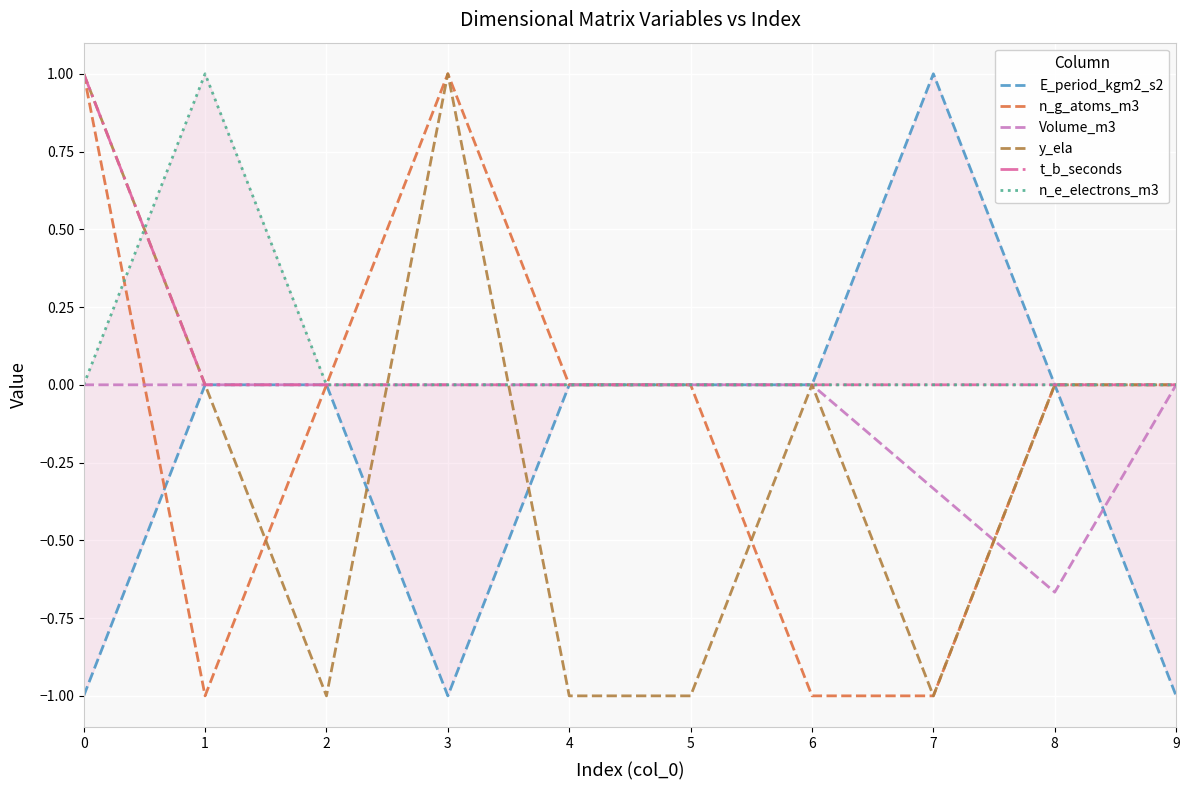

True or false: Volume_m3 has a value of 0.0 at 0.

True